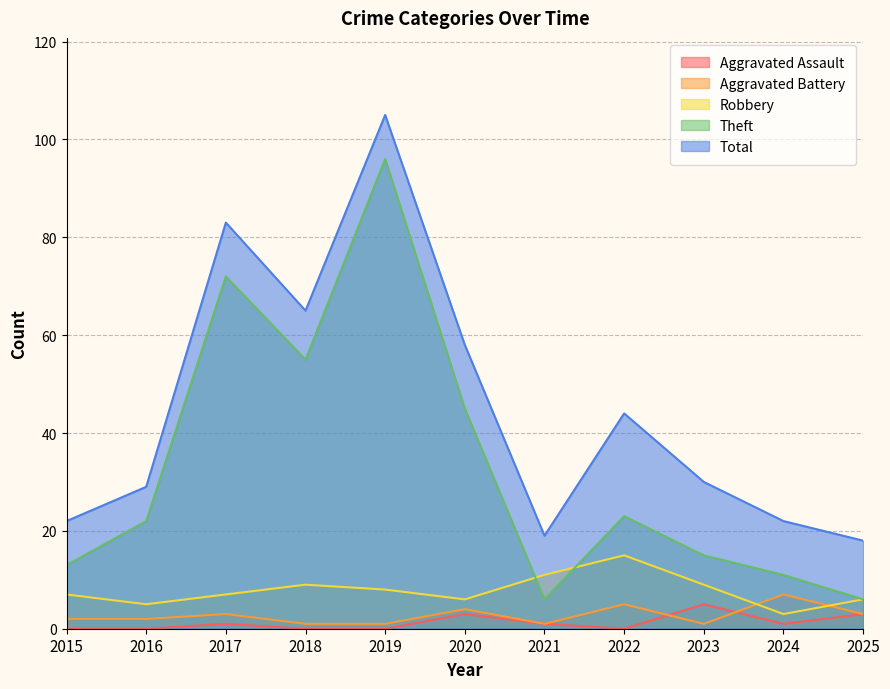

Reading left to right, extract all data points from this chart.

Aggravated Assault: 0	0	1	0	0	3	1	0	5	1	3
Aggravated Battery: 2	2	3	1	1	4	1	5	1	7	3
Robbery: 7	5	7	9	8	6	11	15	9	3	6
Theft: 13	22	72	55	96	45	6	23	15	11	6
Total: 22	29	83	65	105	58	19	44	30	22	18